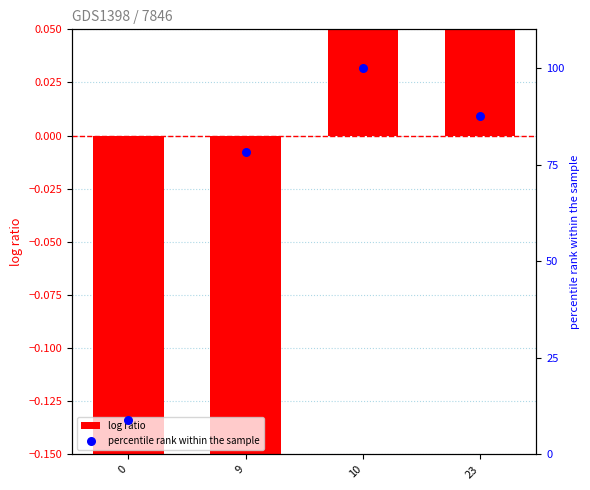

Which series has the largest Y range (max minus min)?

percentile rank within the sample